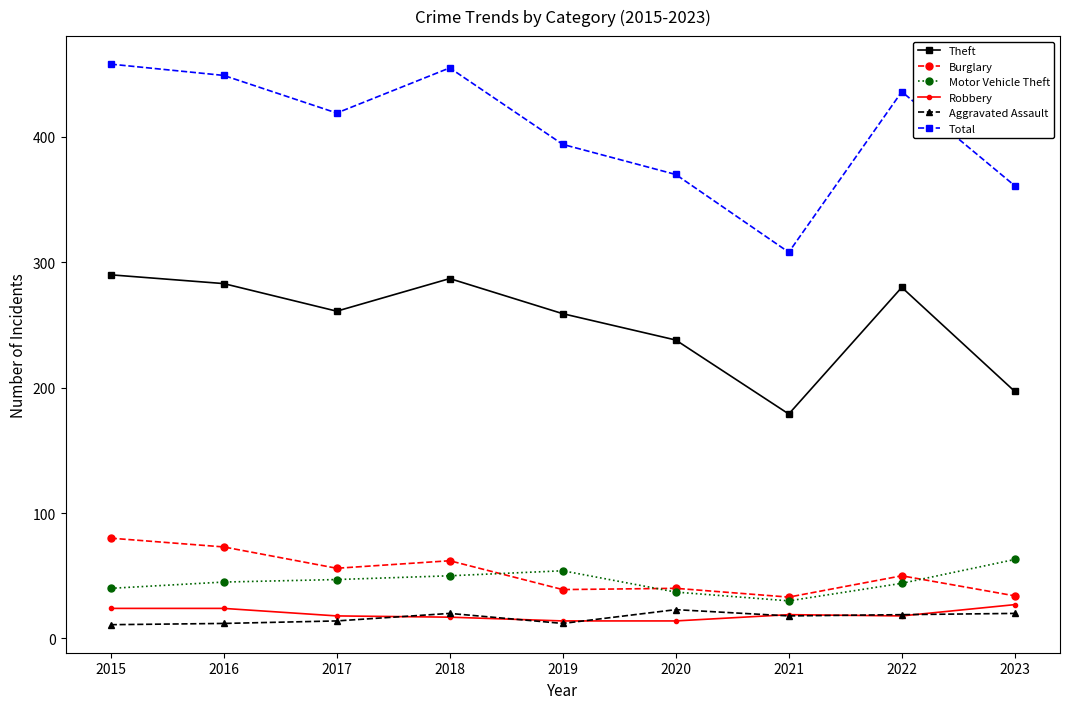

At which category does Theft reach its first local peak?

2018